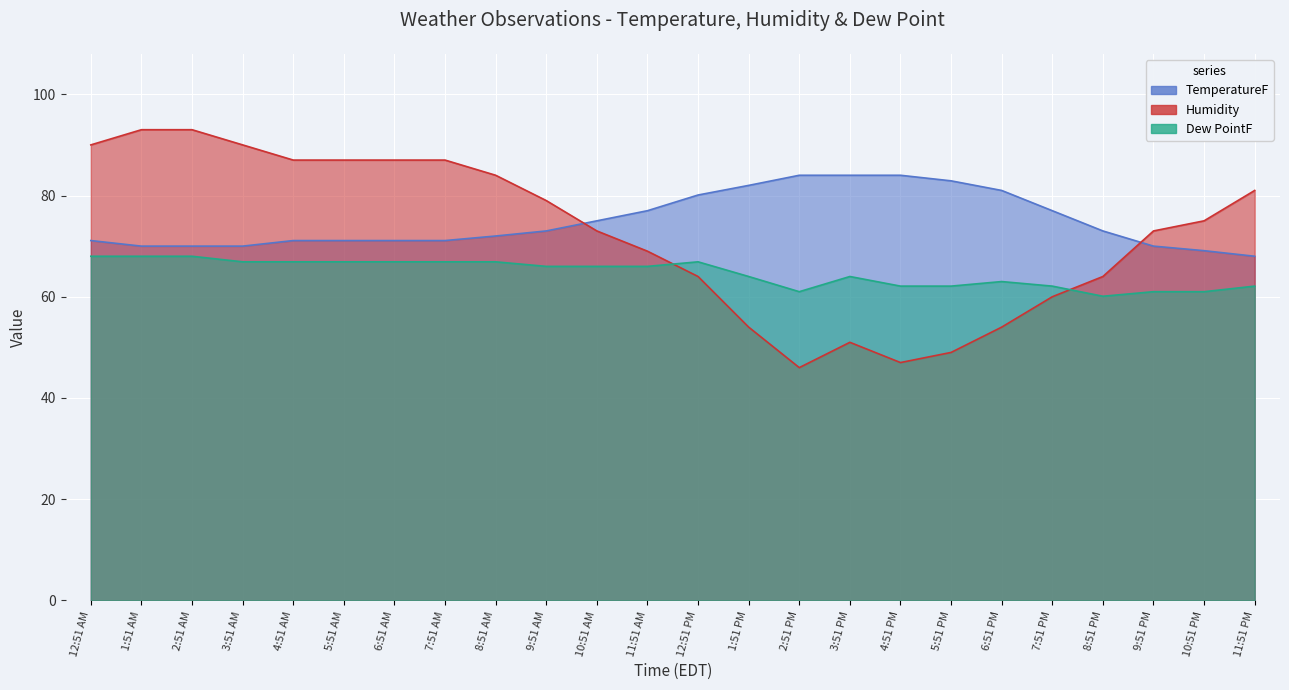

True or false: TemperatureF and Dew PointF intersect in this chart.

False